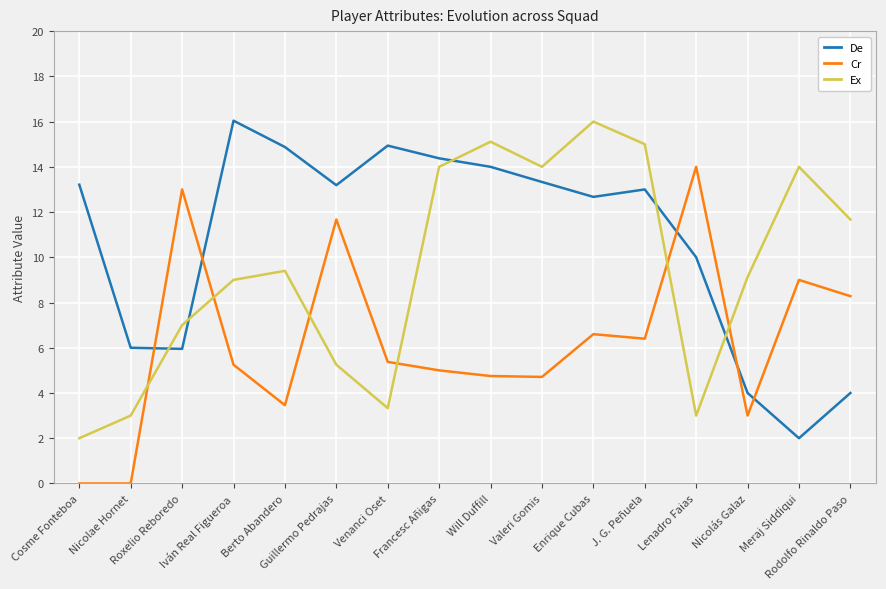

What position from the right is Iván Real Figueroa?

13